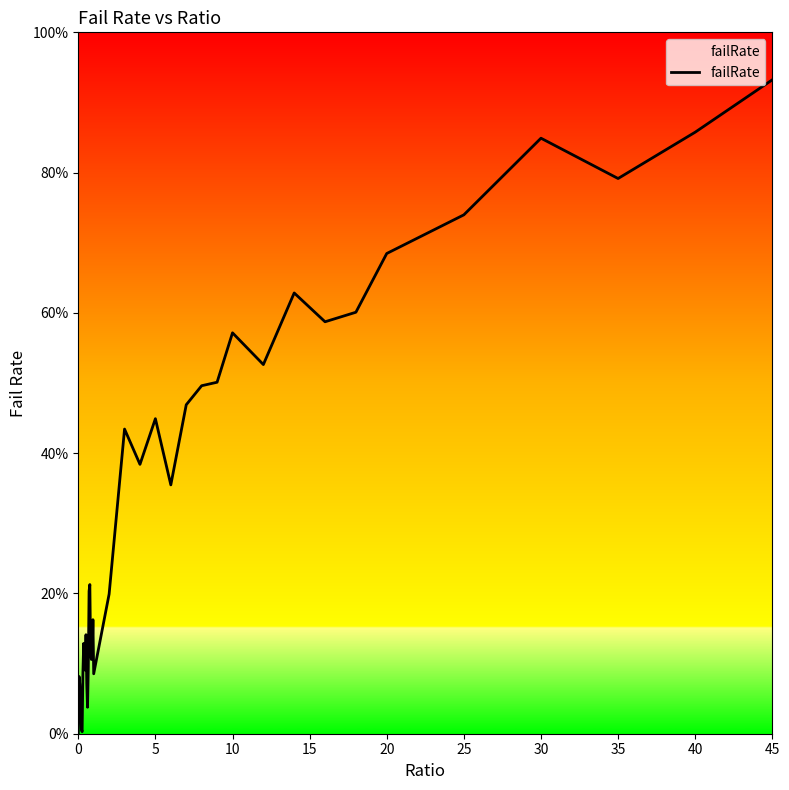

Does the chart have visible grid lines?

No